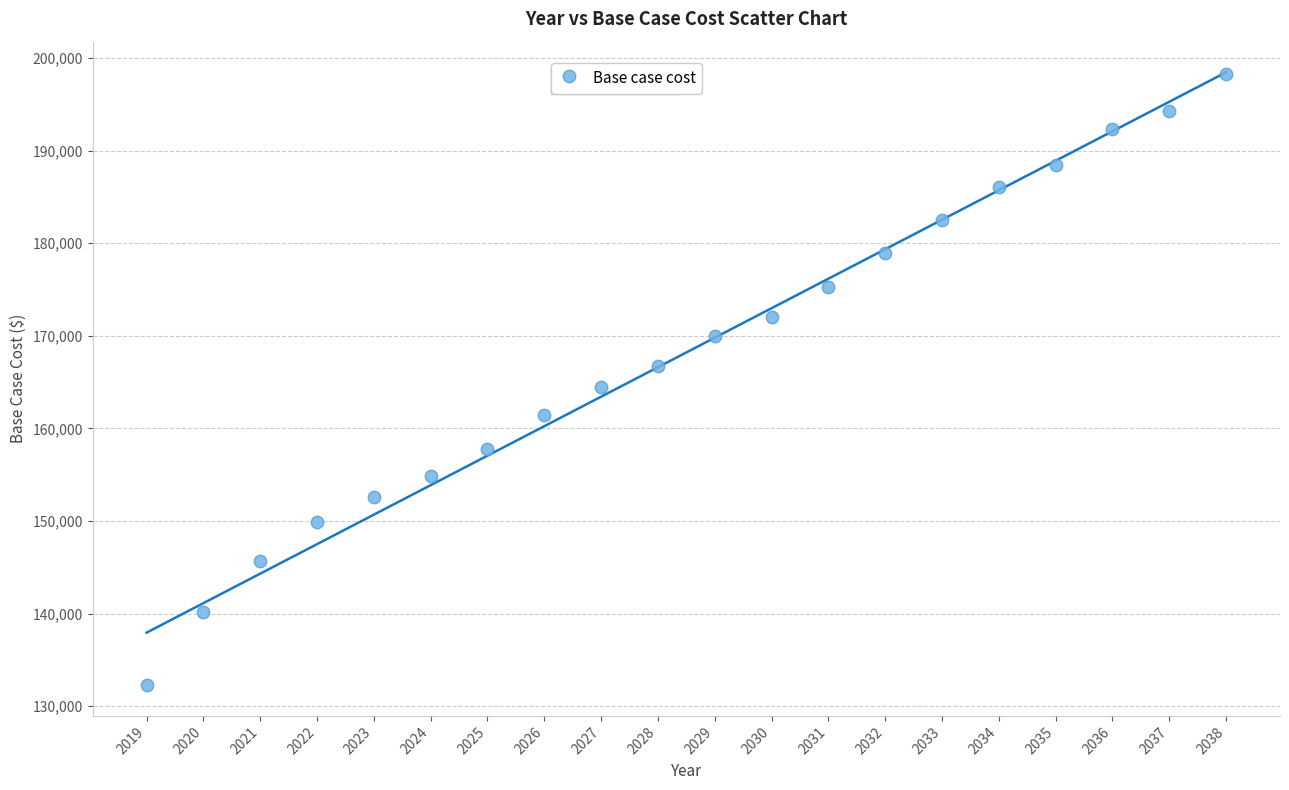

What is the range of X values (max minus min)?

19.0